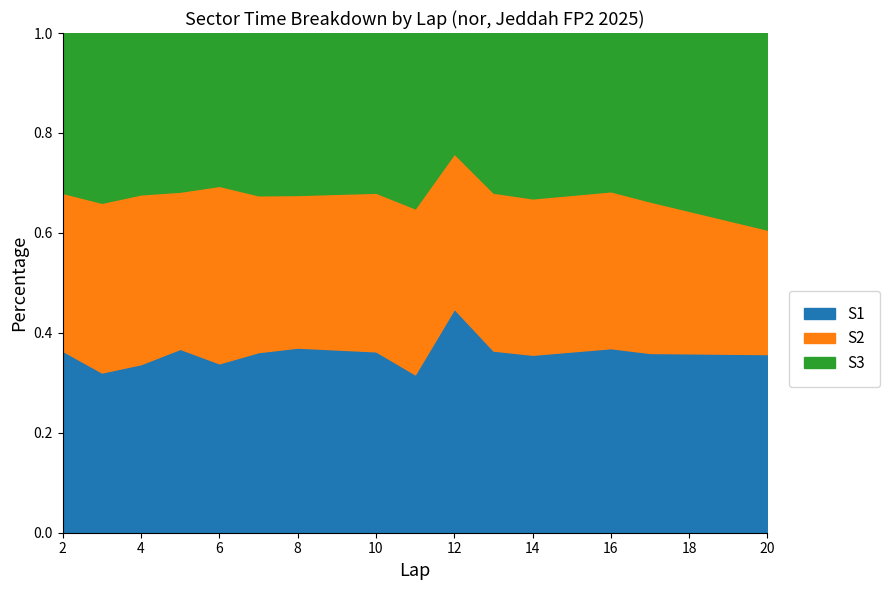

Which category has the highest value in the S1 series?

12